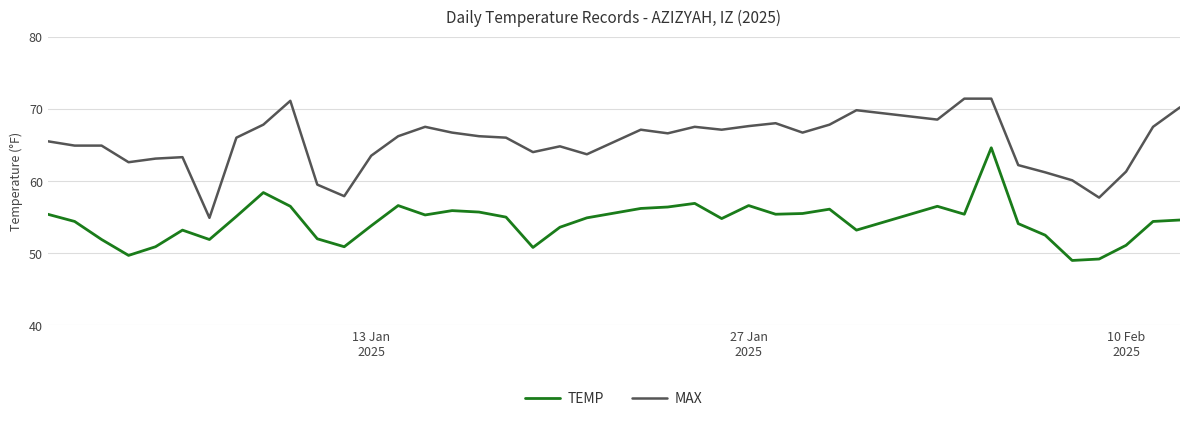

What is the average value of the MAX series?

65.2